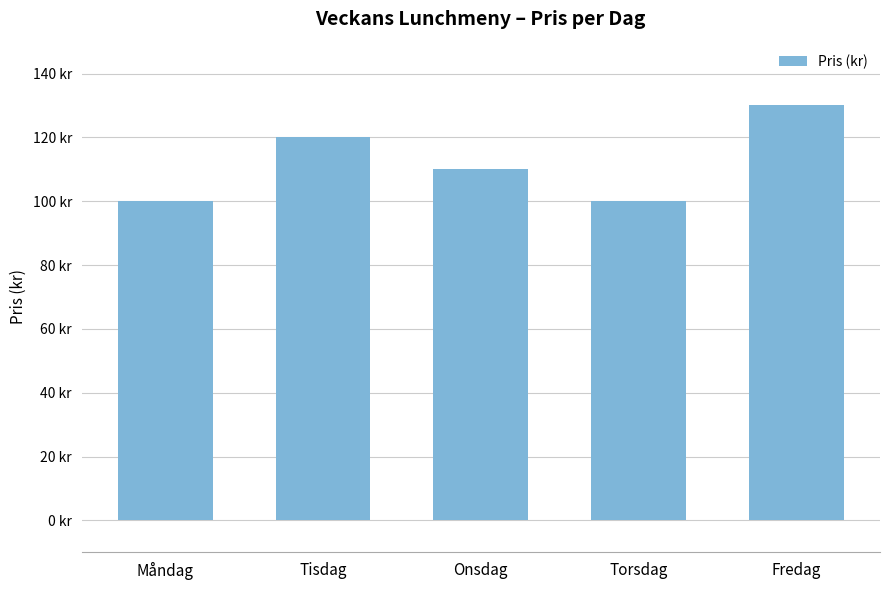

Are the bars horizontal?

No